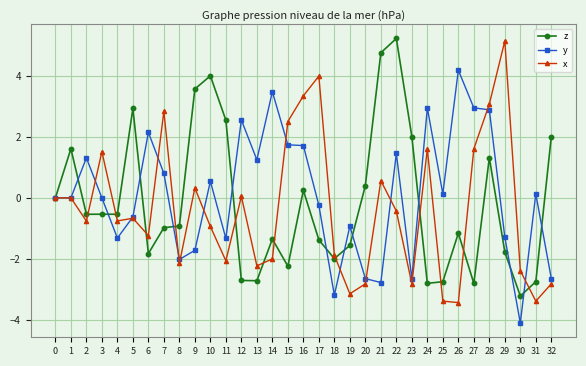

Which series has the largest range (max minus min)?

x